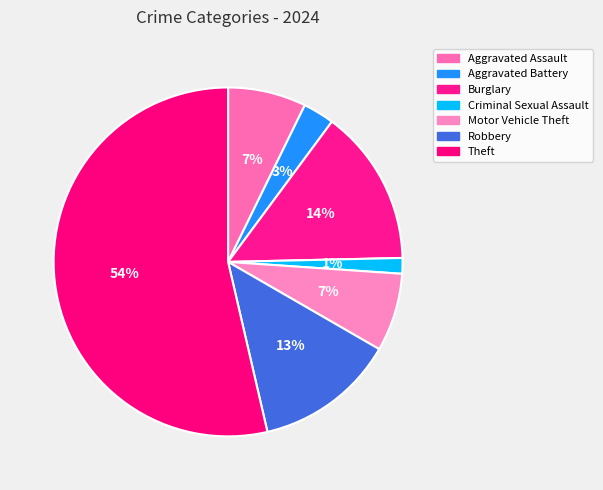

Does Burglary account for over 50% of the chart?

No